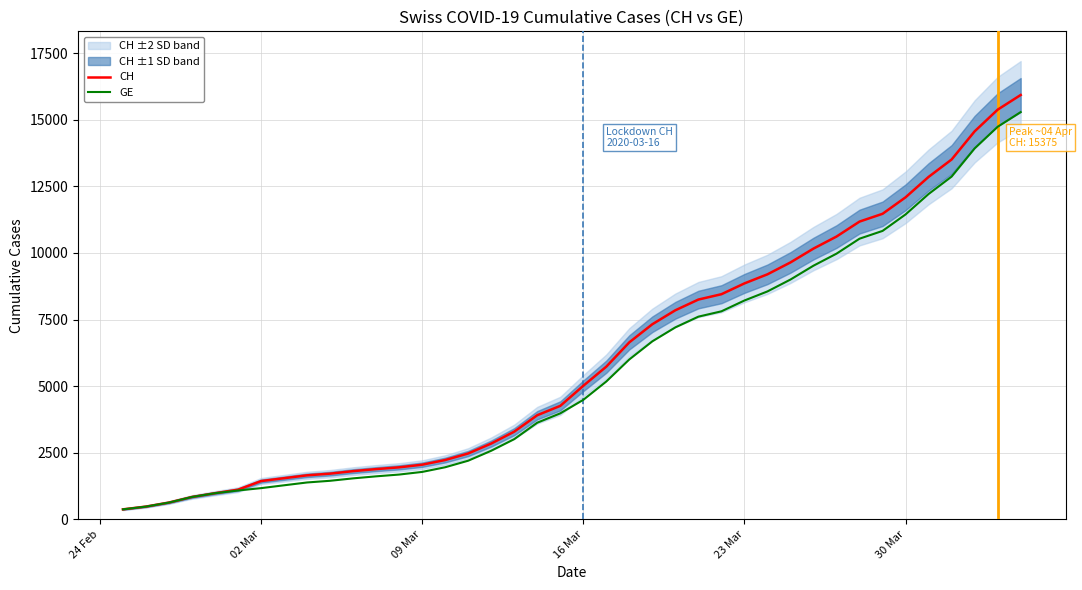

What is the maximum value for GE?

15284